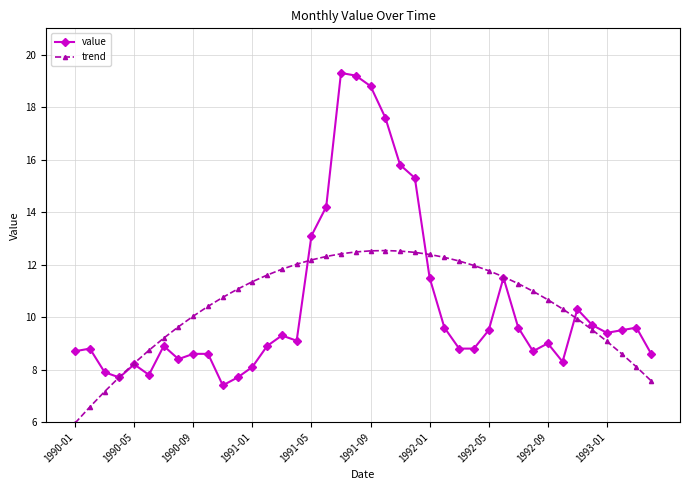

What is the smallest value displayed?

6.0